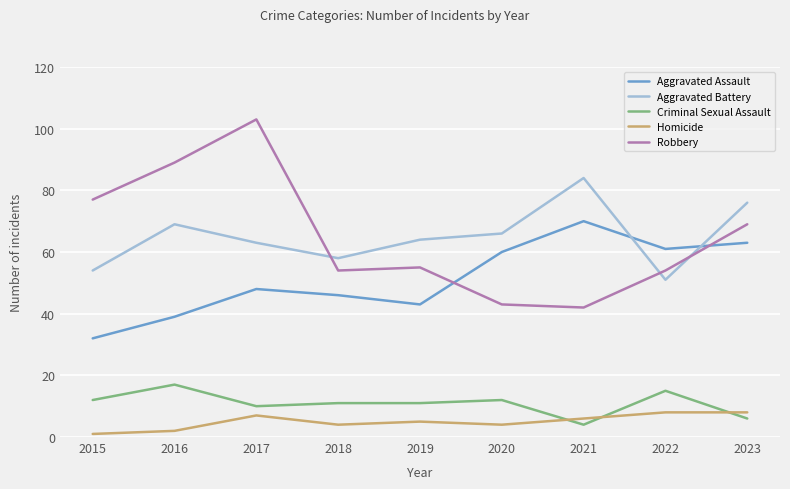

What is the approximate value of Aggravated Assault at 2018?

46